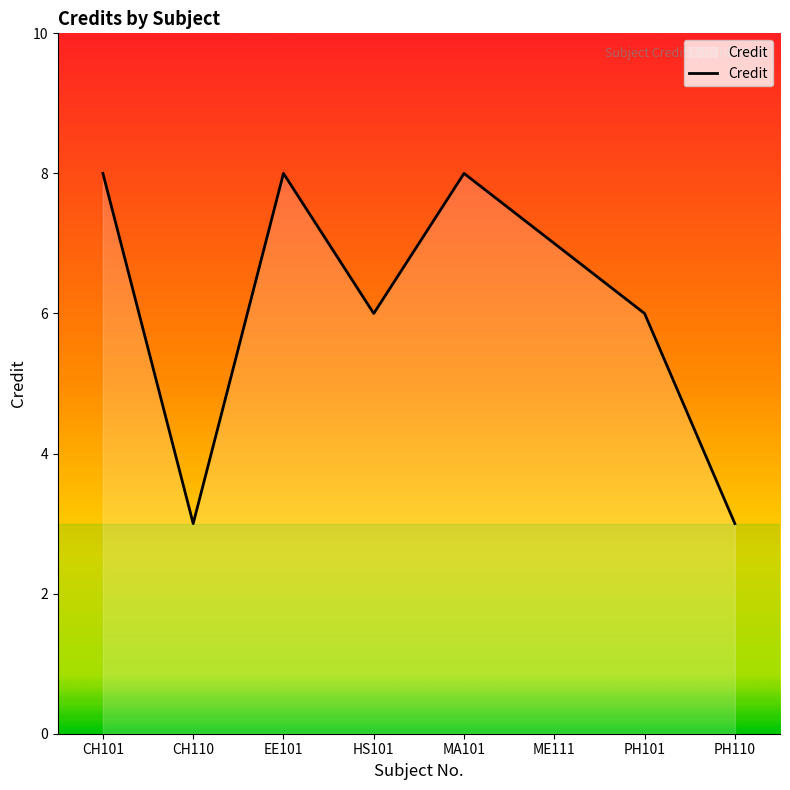

Count the number of data series in this chart.

1